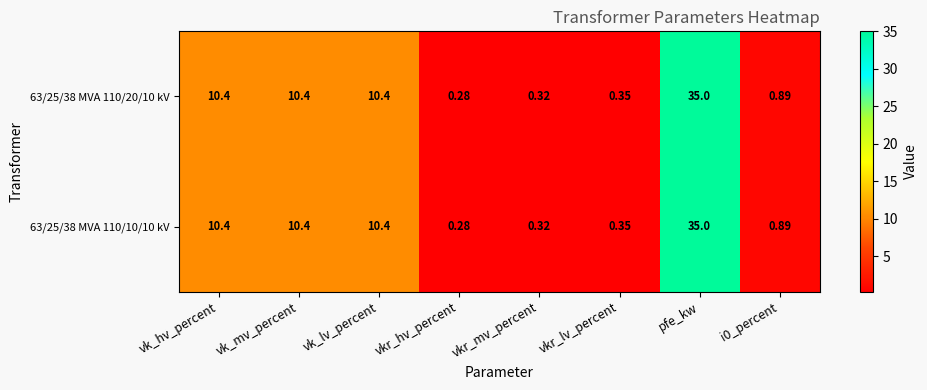

Which category has the highest value in the 63/25/38 MVA 110/10/10 kV series?

pfe_kw